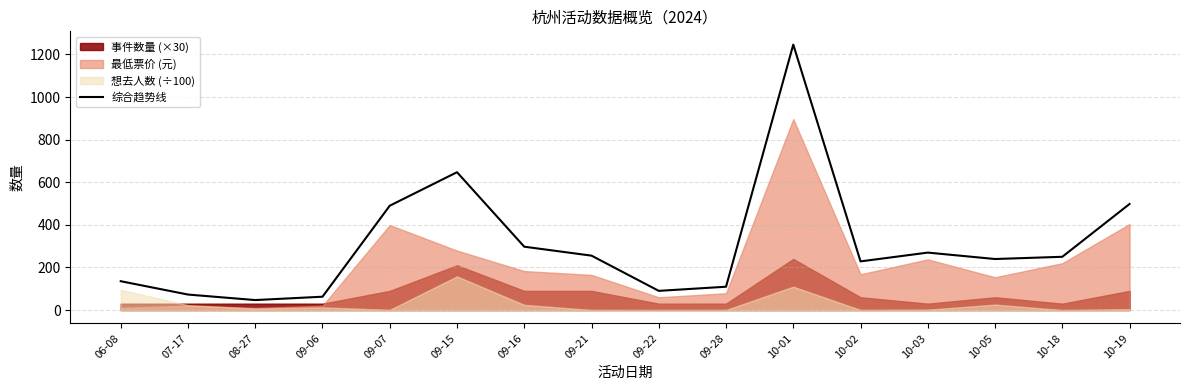

What is the approximate value at 06-08?

135.4